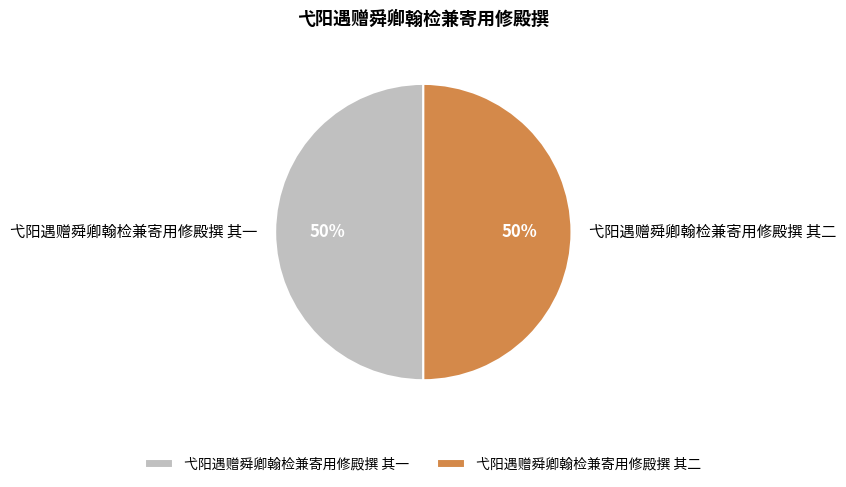

To the nearest percent, what is the combined percentage of 弋阳遇赠舜卿翰检兼寄用修殿撰 其二 and 弋阳遇赠舜卿翰检兼寄用修殿撰 其一?

100%